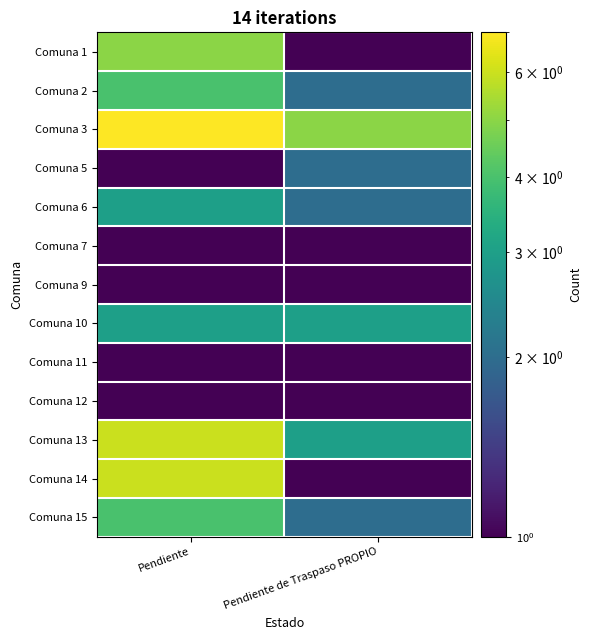

Reading left to right, extract all data points from this chart.

Comuna 1: Pendiente=5.0	Pendiente de Traspaso PROPIO=1.0
Comuna 2: Pendiente=4.0	Pendiente de Traspaso PROPIO=2.0
Comuna 3: Pendiente=7.0	Pendiente de Traspaso PROPIO=5.0
Comuna 5: Pendiente=1.0	Pendiente de Traspaso PROPIO=2.0
Comuna 6: Pendiente=3.0	Pendiente de Traspaso PROPIO=2.0
Comuna 7: Pendiente=1.0	Pendiente de Traspaso PROPIO=0.5
Comuna 9: Pendiente=1.0	Pendiente de Traspaso PROPIO=1.0
Comuna 10: Pendiente=3.0	Pendiente de Traspaso PROPIO=3.0
Comuna 11: Pendiente=0.5	Pendiente de Traspaso PROPIO=1.0
Comuna 12: Pendiente=1.0	Pendiente de Traspaso PROPIO=0.5
Comuna 13: Pendiente=6.0	Pendiente de Traspaso PROPIO=3.0
Comuna 14: Pendiente=6.0	Pendiente de Traspaso PROPIO=1.0
Comuna 15: Pendiente=4.0	Pendiente de Traspaso PROPIO=2.0